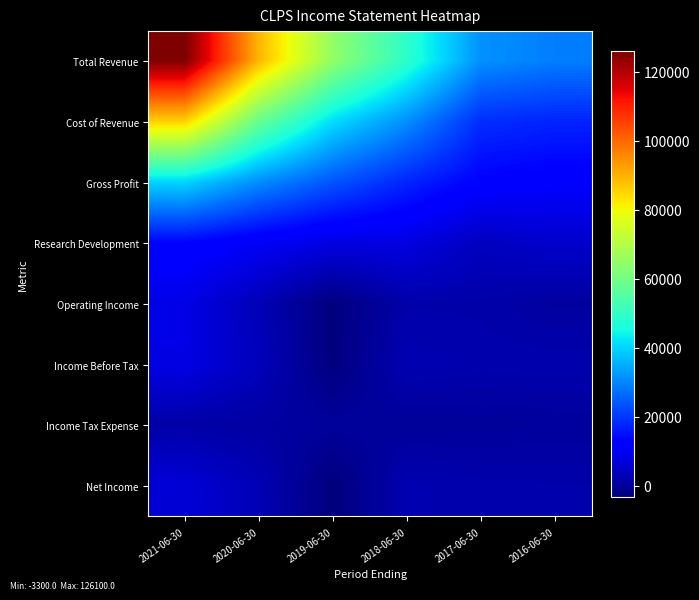

At 2018-06-30, list the series in order from smallest to largest.

Income Tax Expense, Operating Income, Net Income, Income Before Tax, Research Development, Gross Profit, Cost of Revenue, Total Revenue